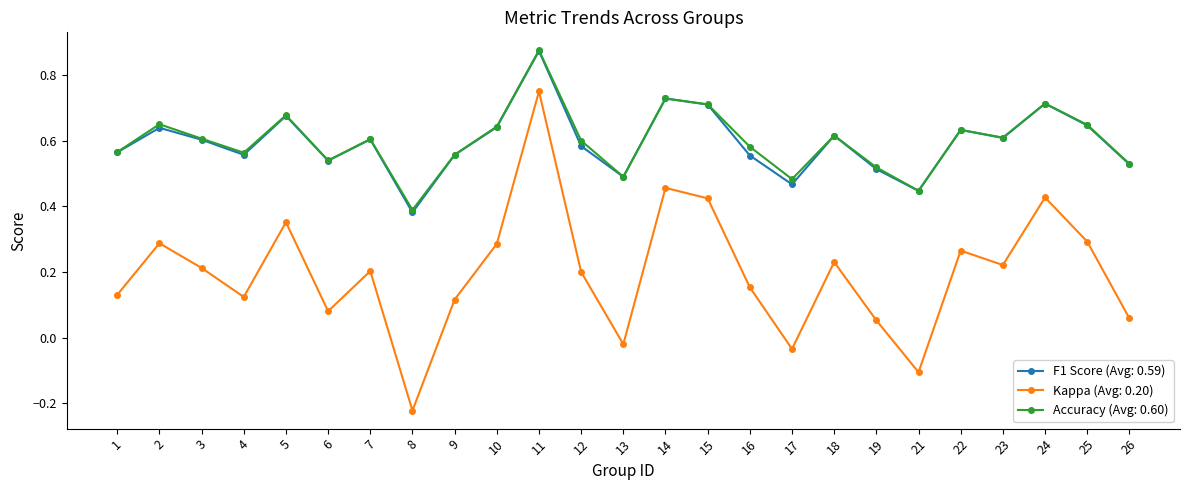

True or false: Accuracy (Avg: 0.60) has more than 1 points higher than both neighbors.

True